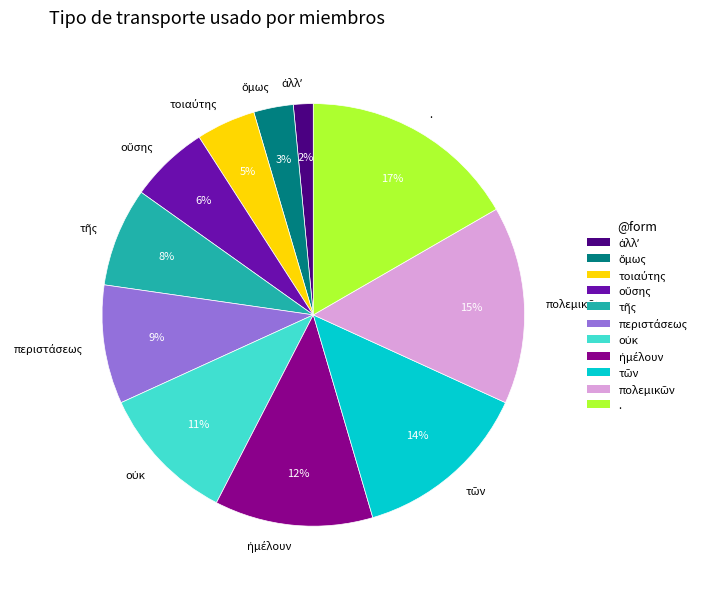

Which slice is the largest?

.